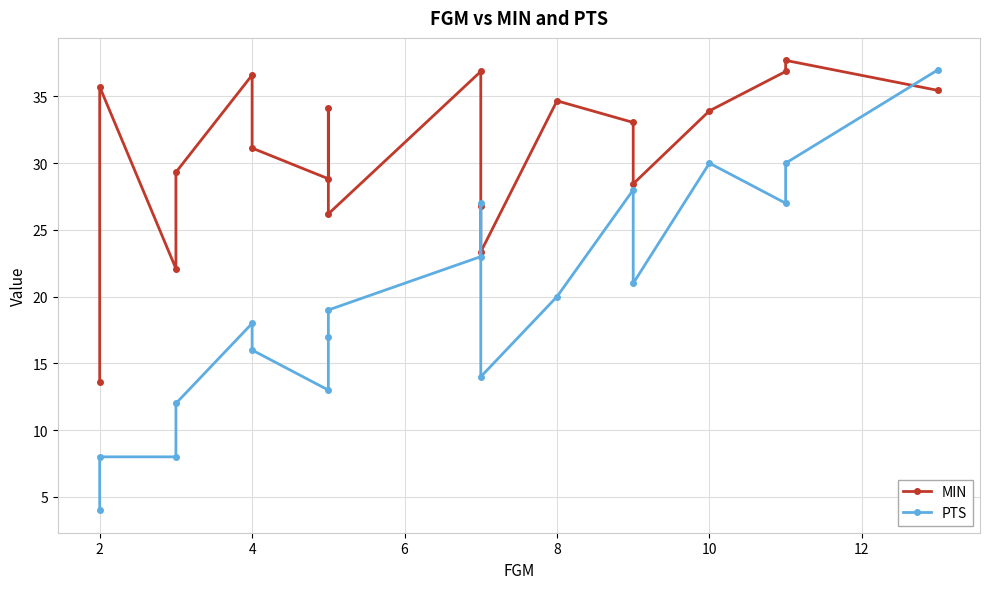

What is the difference between the maximum and second lowest values in the PTS series?

29.0